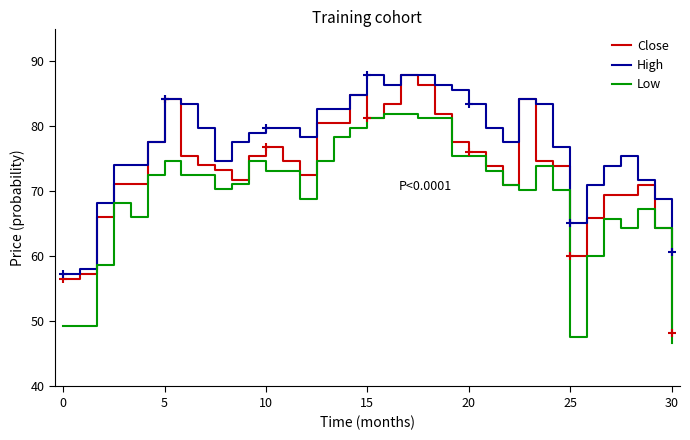

Which series has the largest total across all categories?

High